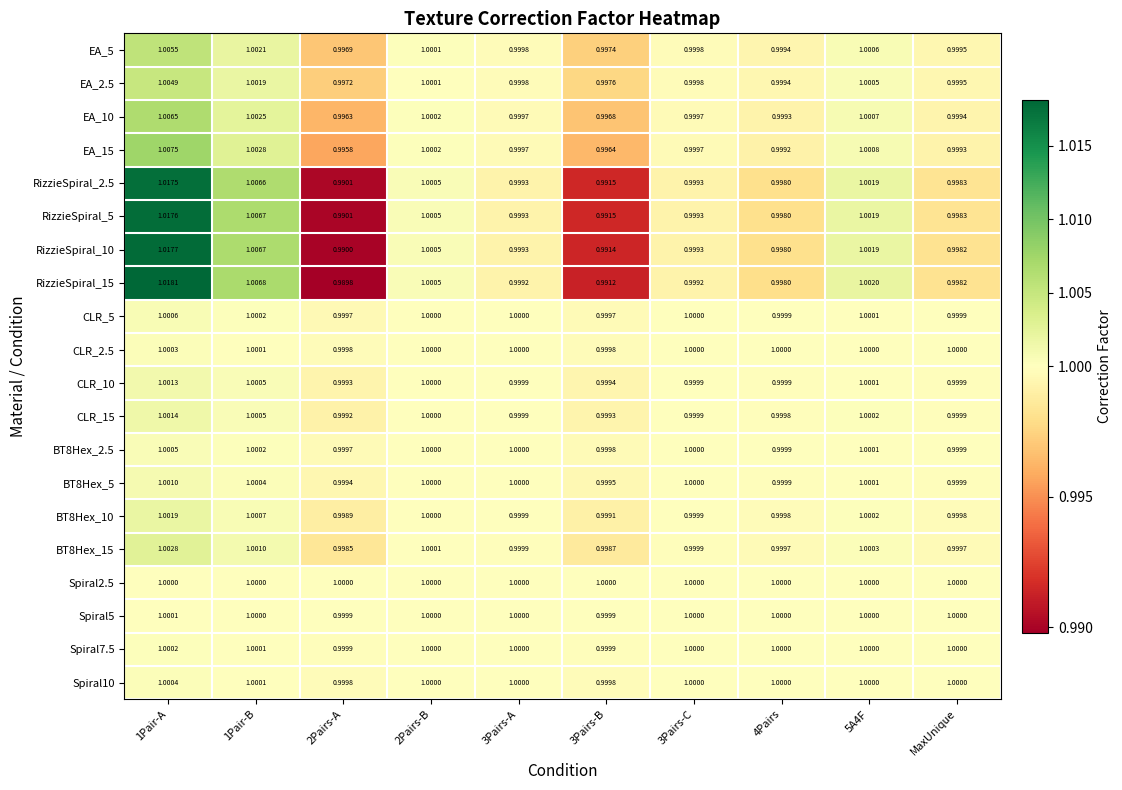

How many data points does each series have?

10